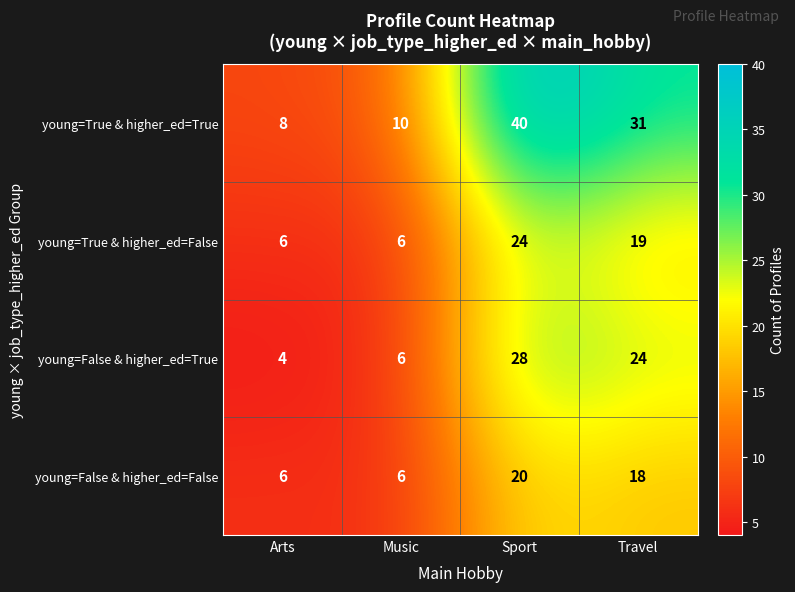

What is the spread (max minus min) of values at Sport?

20